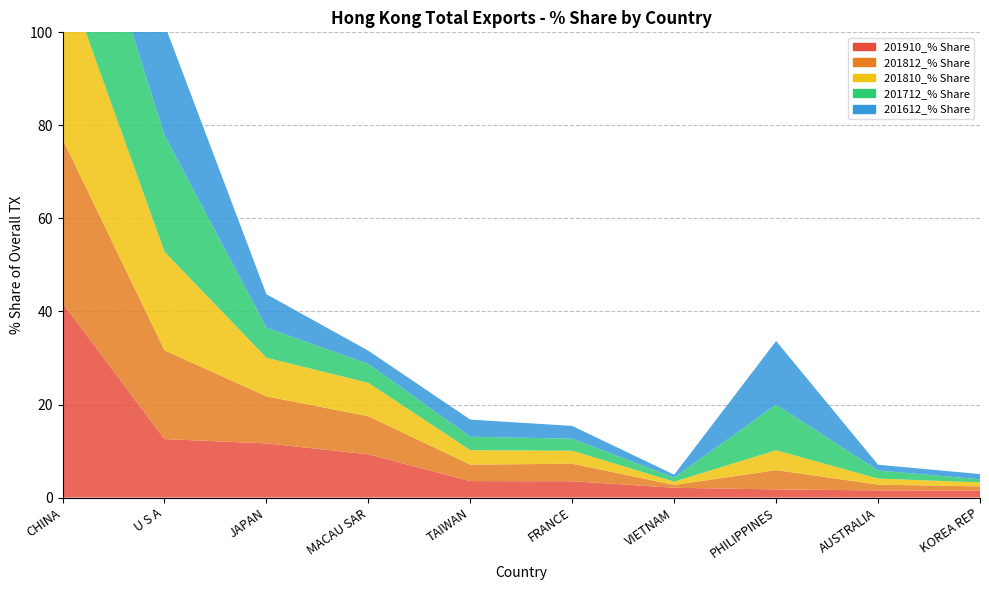

Reading right to left, list all the values displayed in this chart.

201910_% Share: KOREA REP=1.5	AUSTRALIA=1.5	PHILIPPINES=1.8	VIETNAM=2.1	FRANCE=3.5	TAIWAN=3.5	MACAU SAR=9.3	JAPAN=11.6	U S A=12.6	CHINA=41.9
201812_% Share: KOREA REP=0.9	AUSTRALIA=1.2	PHILIPPINES=4.2	VIETNAM=0.6	FRANCE=3.8	TAIWAN=3.5	MACAU SAR=8.2	JAPAN=10.1	U S A=19.1	CHINA=35.3
201810_% Share: KOREA REP=0.9	AUSTRALIA=1.3	PHILIPPINES=4.3	VIETNAM=0.7	FRANCE=2.8	TAIWAN=3.1	MACAU SAR=7.2	JAPAN=8.3	U S A=21.2	CHINA=36.8
201712_% Share: KOREA REP=0.7	AUSTRALIA=1.7	PHILIPPINES=9.8	VIETNAM=0.9	FRANCE=2.6	TAIWAN=2.9	MACAU SAR=4.1	JAPAN=6.4	U S A=25.1	CHINA=33.4
201612_% Share: KOREA REP=1.1	AUSTRALIA=1.2	PHILIPPINES=13.7	VIETNAM=0.6	FRANCE=2.7	TAIWAN=3.7	MACAU SAR=2.8	JAPAN=7.2	U S A=23.8	CHINA=29.9